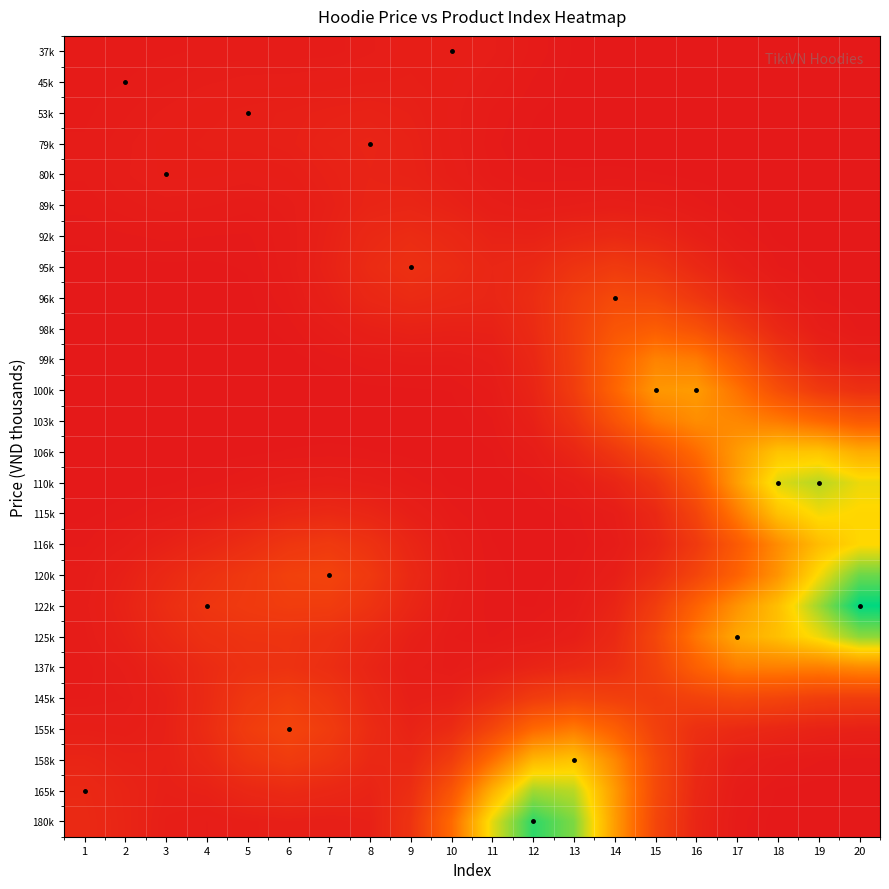

At how many categories does at least one series exceed 0?

20